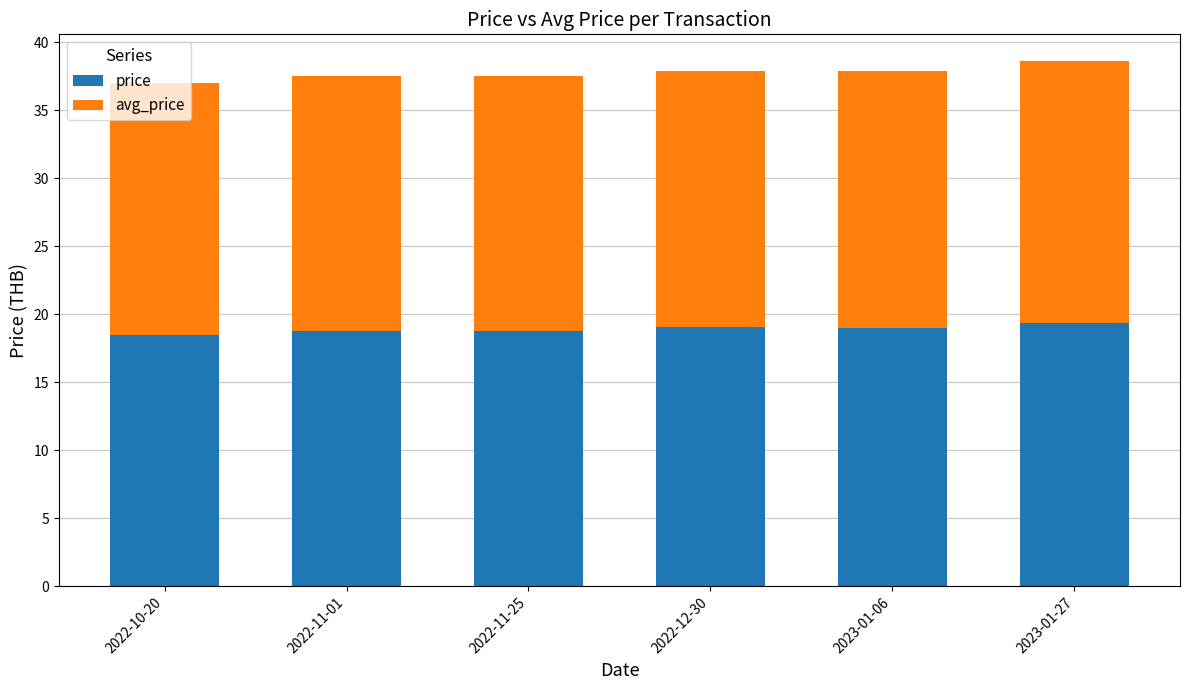

What is the total value across all series at 2022-12-30?

37.9